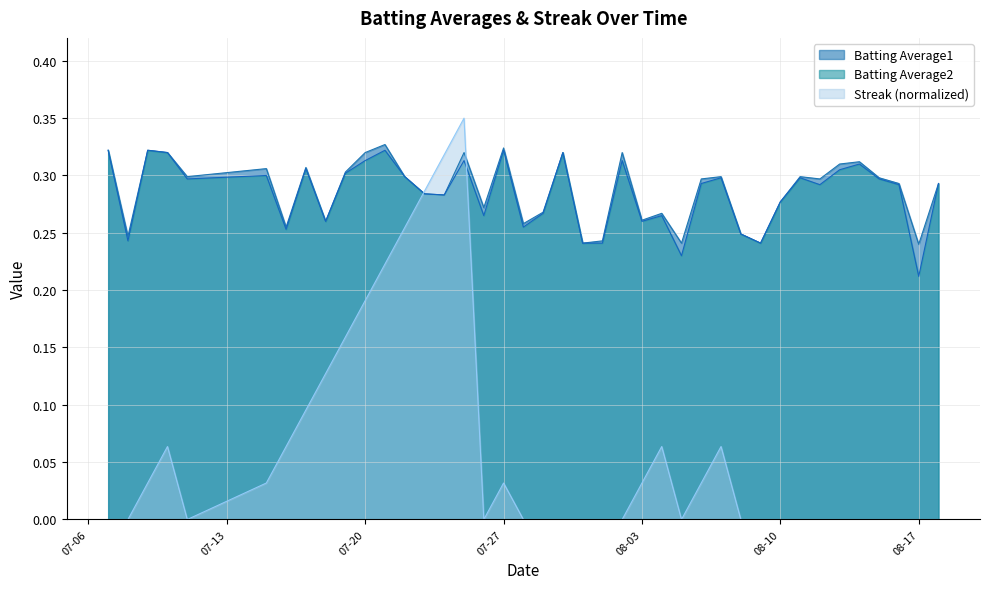

At which label does Batting Average2 reach its minimum?

08-17